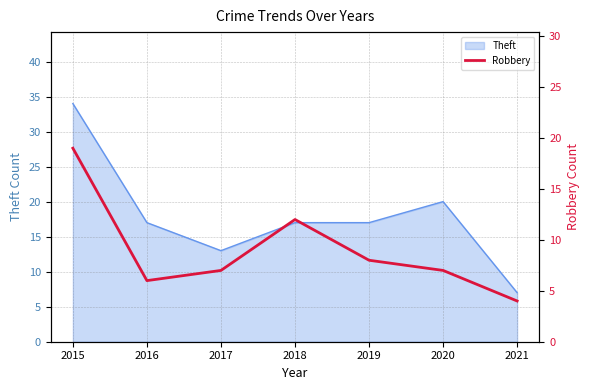

How many data points are above 7?

3